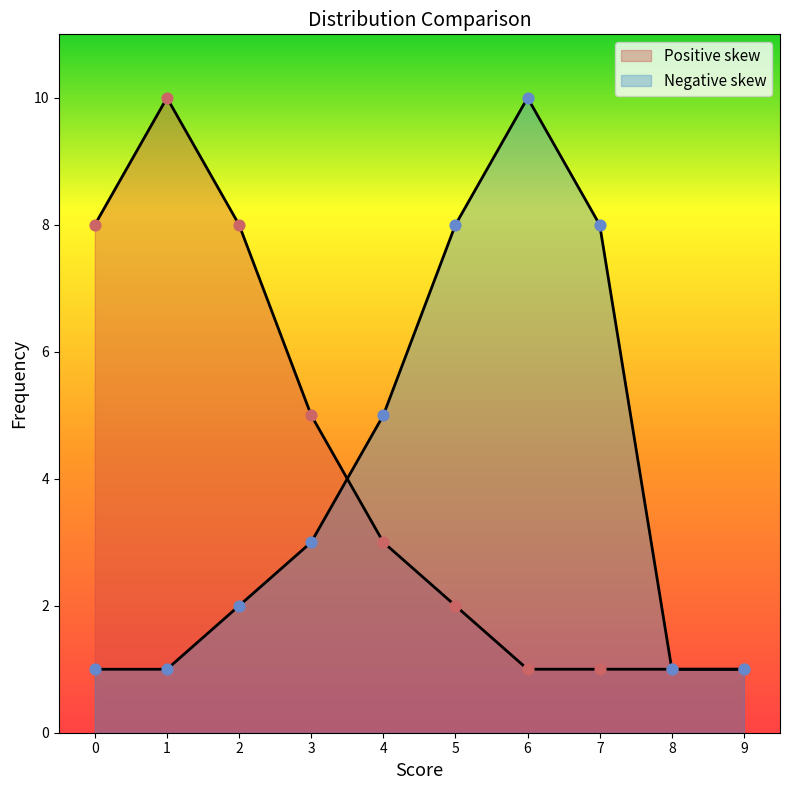

What is the total value across all series at 5?

10